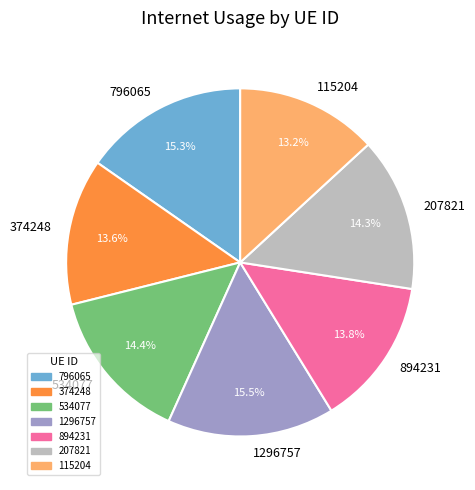

Which has a higher value, 115204 or 894231?

894231